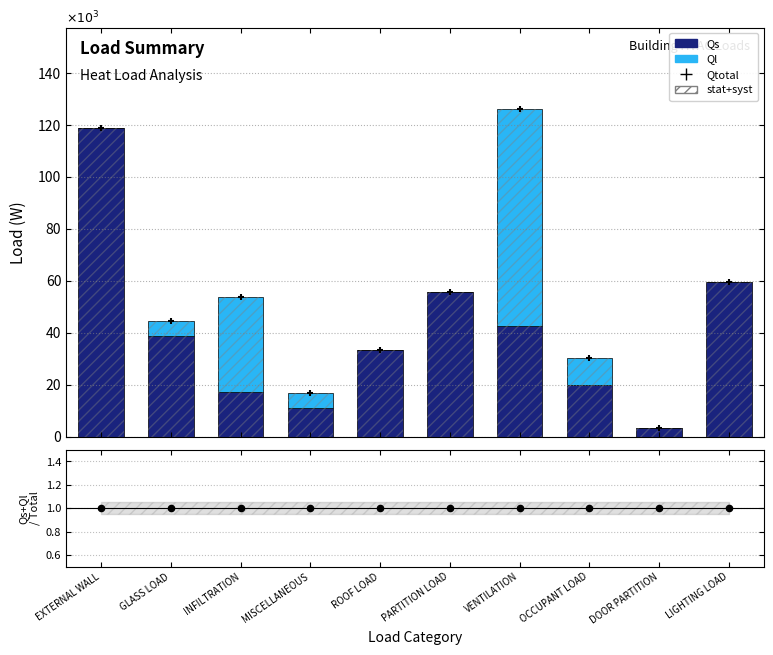

Which series has the largest Y range (max minus min)?

Qtotal